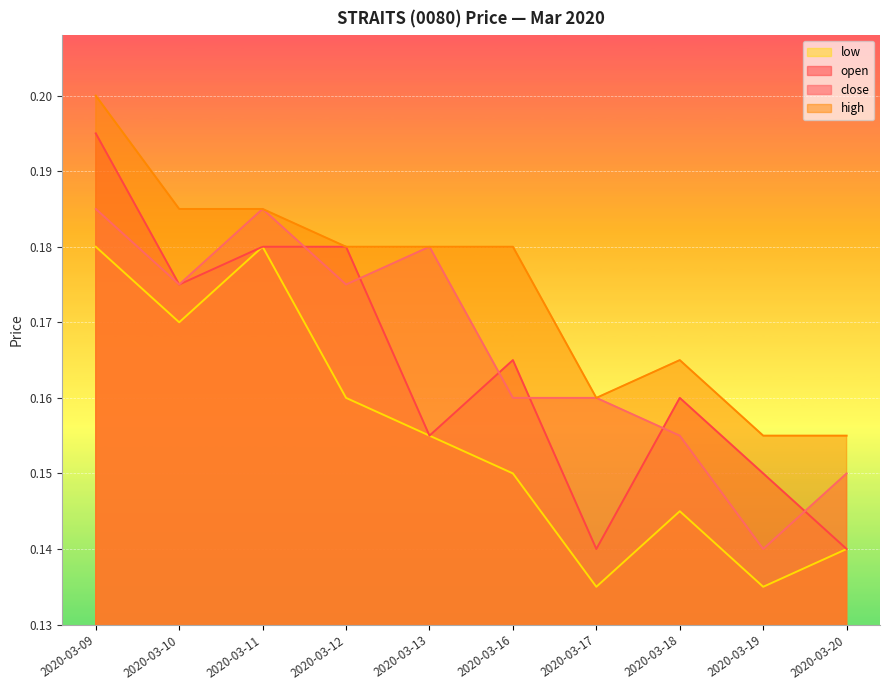

At which category is the sum across all series the highest?

2020-03-09